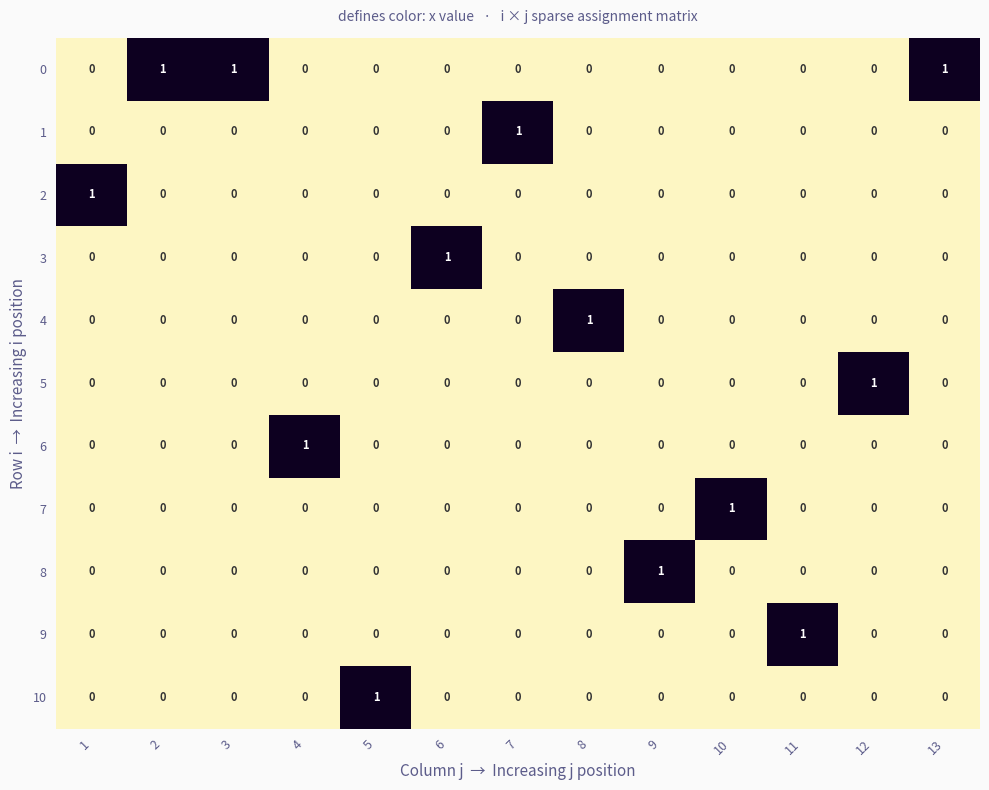

At how many categories does at least one series exceed 0?

13